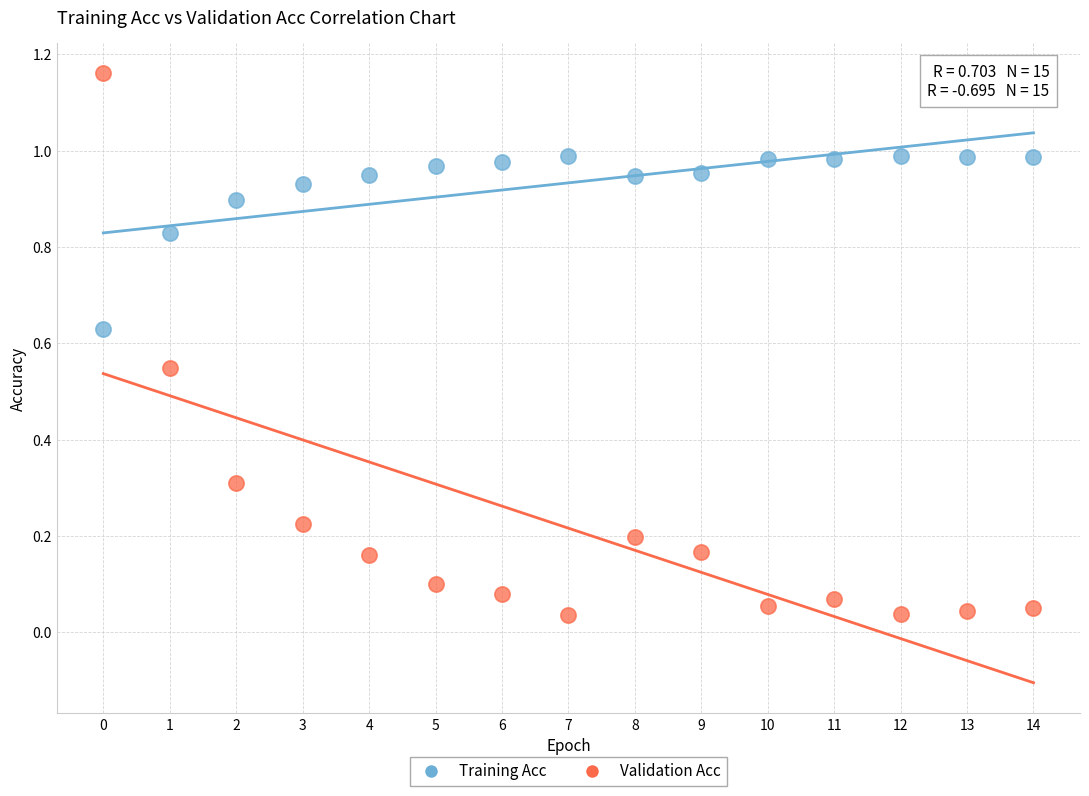

Which series reaches the maximum Y coordinate?

Validation Acc